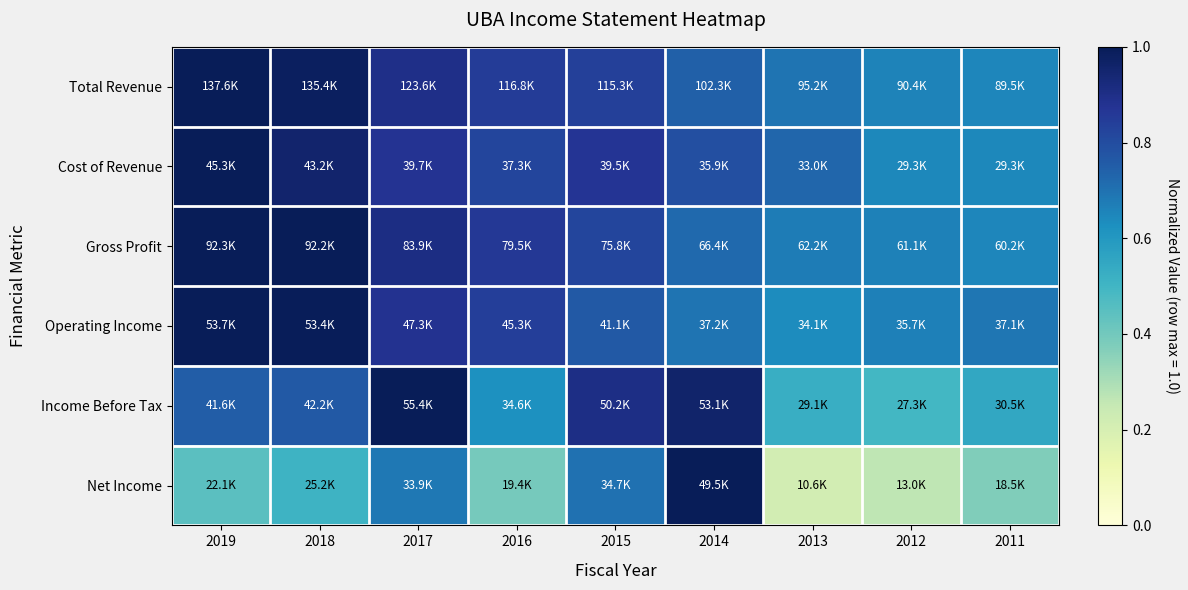

Reading left to right, transcribe all the data shown in this chart.

Total Revenue: 2019=1.0	2018=1.0	2017=0.9	2016=0.8	2015=0.8	2014=0.7	2013=0.7	2012=0.7	2011=0.7
Cost of Revenue: 2019=1.0	2018=1.0	2017=0.9	2016=0.8	2015=0.9	2014=0.8	2013=0.7	2012=0.6	2011=0.6
Gross Profit: 2019=1.0	2018=1.0	2017=0.9	2016=0.9	2015=0.8	2014=0.7	2013=0.7	2012=0.7	2011=0.7
Operating Income: 2019=1.0	2018=1.0	2017=0.9	2016=0.8	2015=0.8	2014=0.7	2013=0.6	2012=0.7	2011=0.7
Income Before Tax: 2019=0.8	2018=0.8	2017=1.0	2016=0.6	2015=0.9	2014=1.0	2013=0.5	2012=0.5	2011=0.6
Net Income: 2019=0.4	2018=0.5	2017=0.7	2016=0.4	2015=0.7	2014=1.0	2013=0.2	2012=0.3	2011=0.4